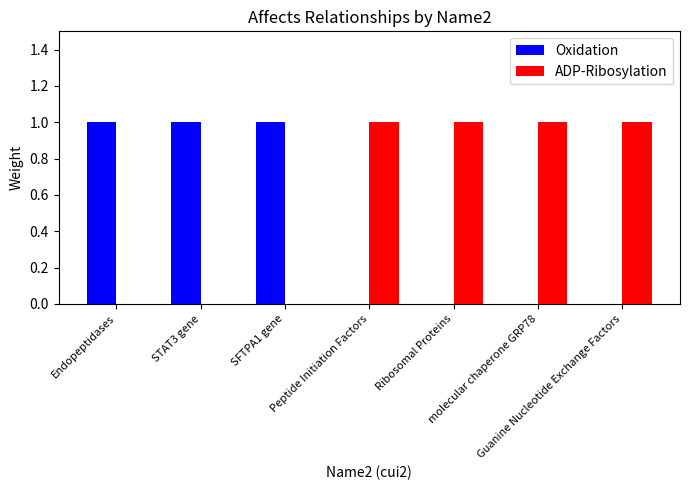

How many groups of bars are there?

7